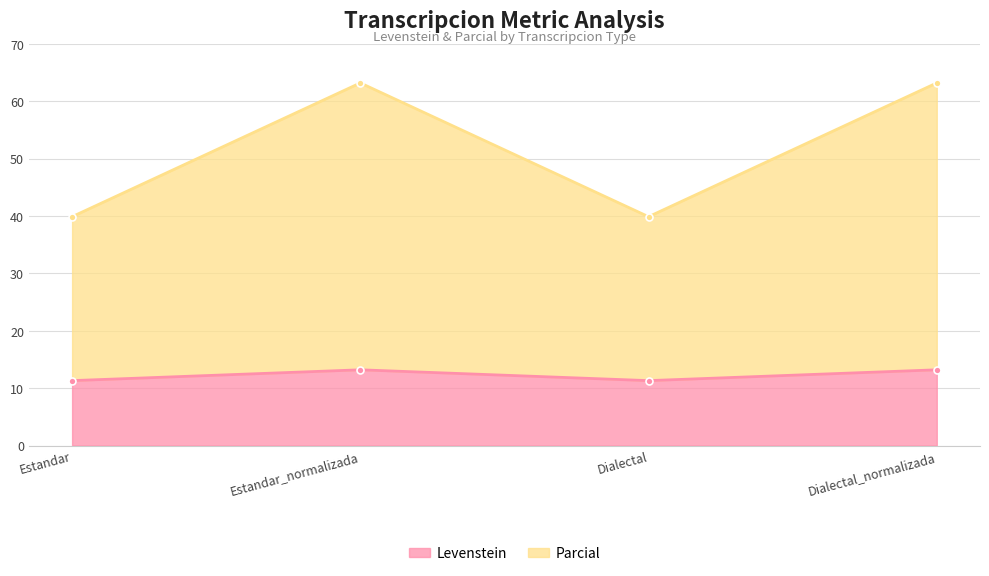

Rank the categories by Levenstein value from highest to lowest.

Estandar_normalizada, Dialectal_normalizada, Estandar, Dialectal